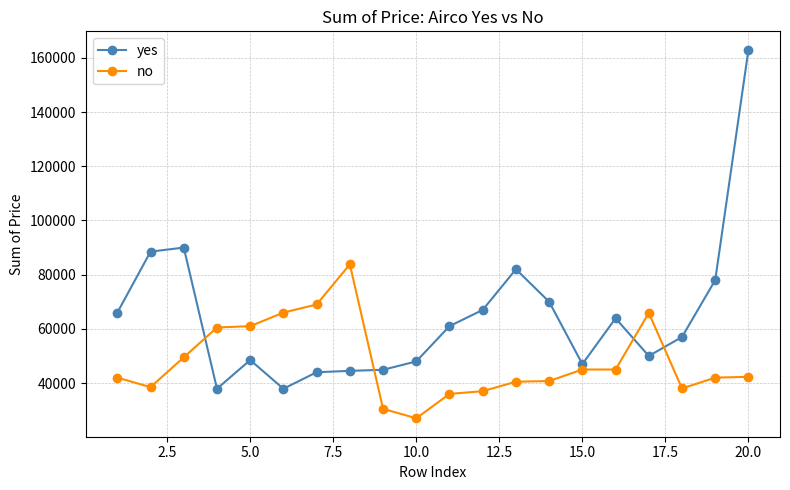

What is the maximum value for yes?

163000